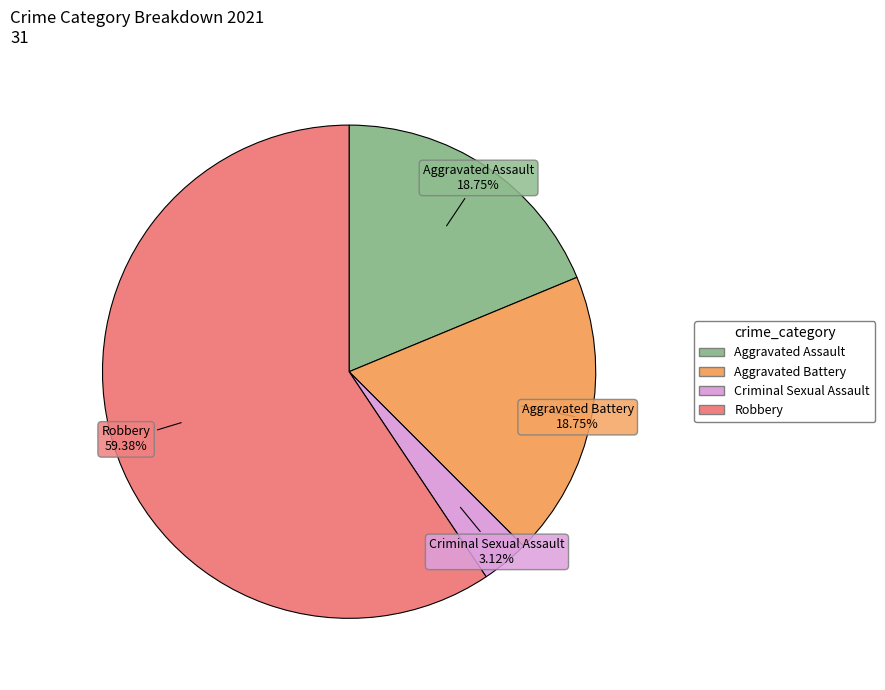

Does any single category account for the majority?

Yes